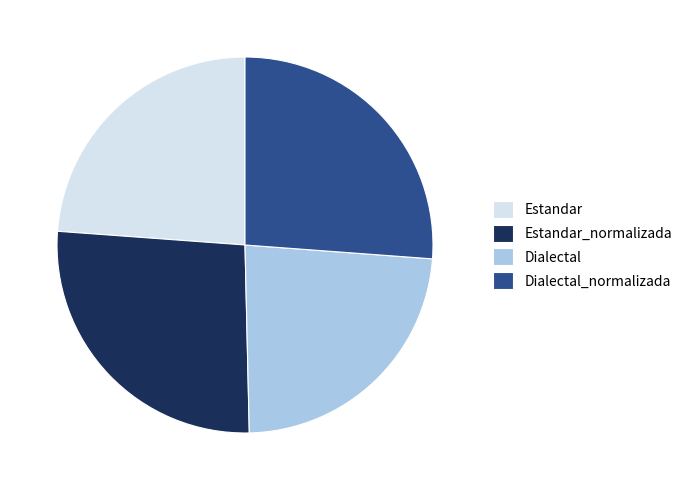

What is the ratio of the value at Dialectal to the value at Estandar?

1.0